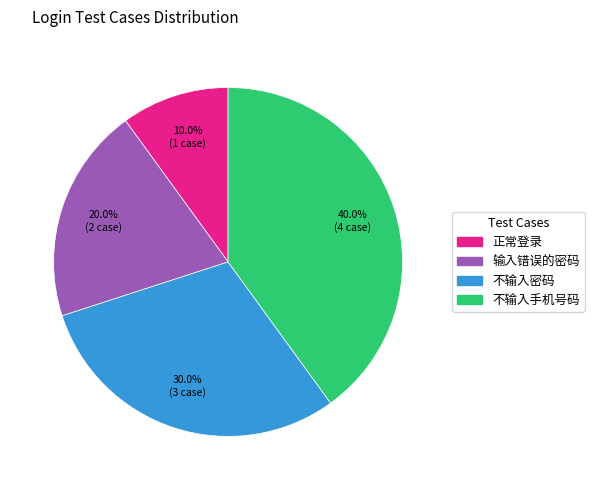

Which slice is the smallest?

正常登录